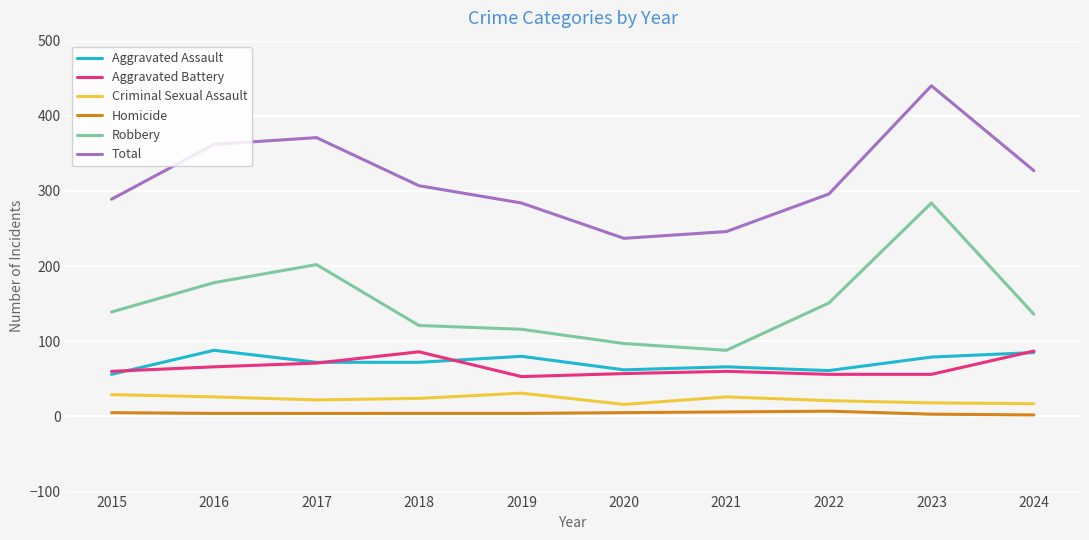

The value of Robbery at 2019 is 116. True or false?

True